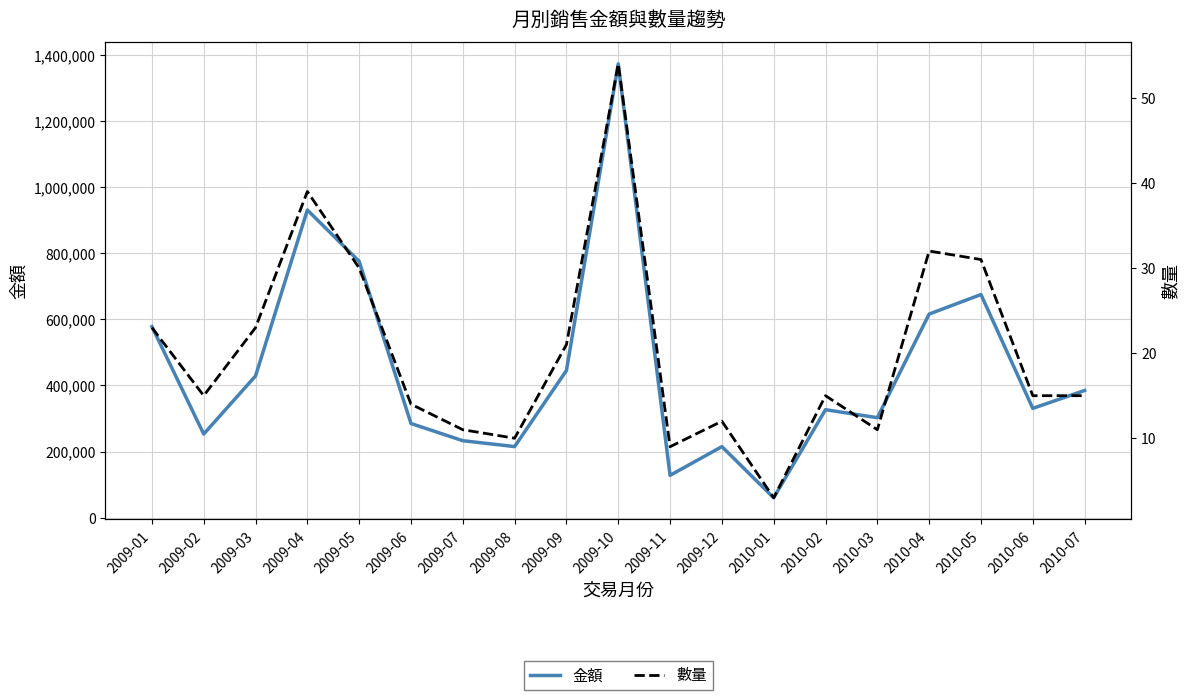

What is the difference between the 數量 values at 2009-11 and 2009-09?

12